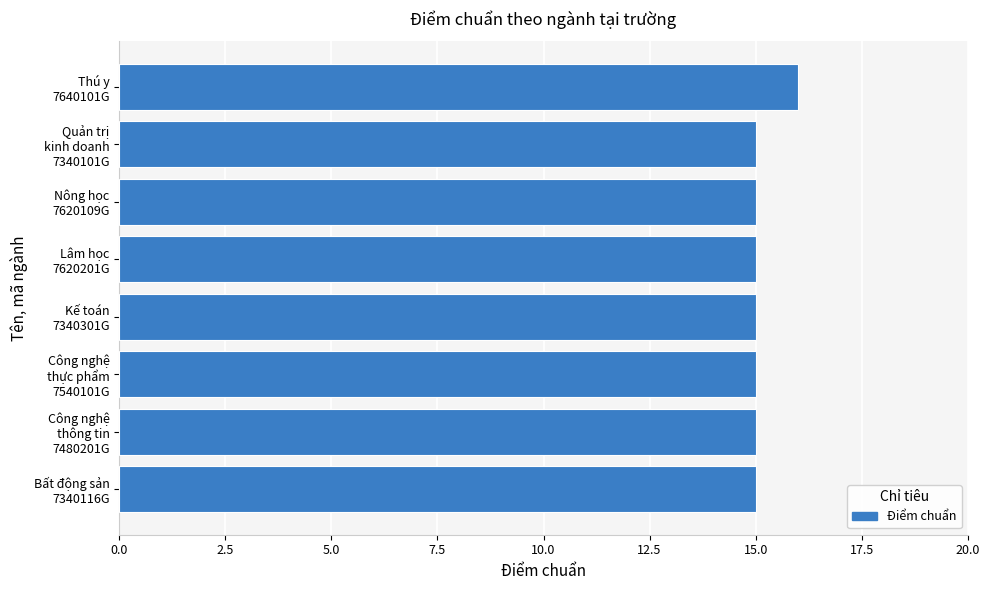

Are the bars horizontal?

Yes